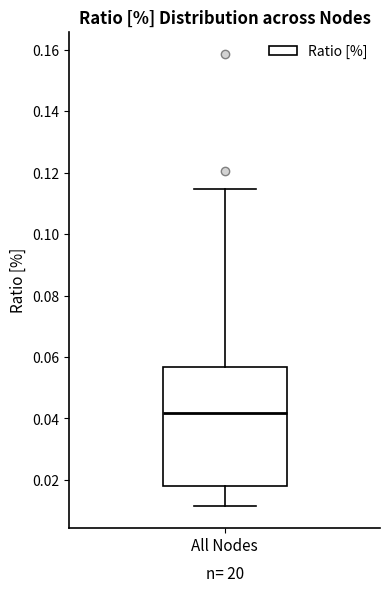

Transcribe this box plot: give where the median line is, the range the box spans, and where the two whiskers end, as read against the y-axis. The values are not printed on the chart, so give them approximately, as read against the axis.

median 0.042, box 0.018 to 0.056, whiskers 0.012 to 0.114